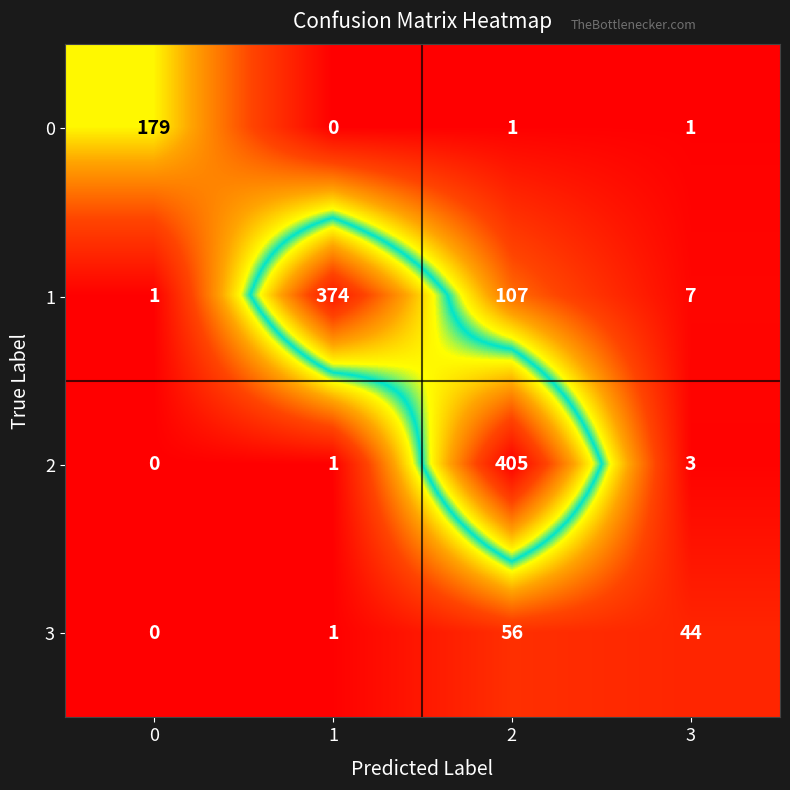

Reading right to left, transcribe all the data shown in this chart.

0: 1	1	0	179
1: 7	107	374	1
2: 3	405	1	0
3: 44	56	1	0